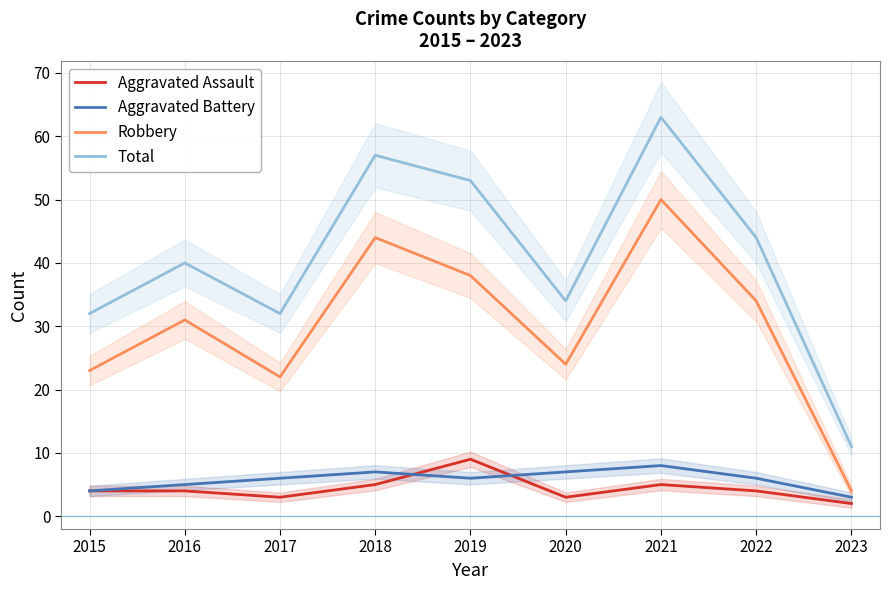

At which category does Aggravated Assault reach its first local valley?

2017